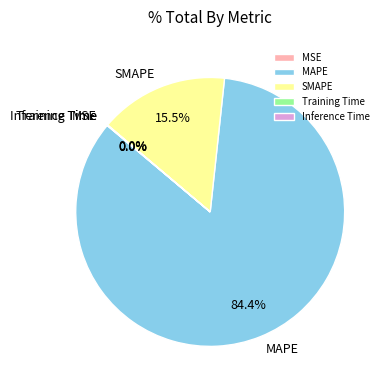

What is the largest slice in the pie chart?

MAPE